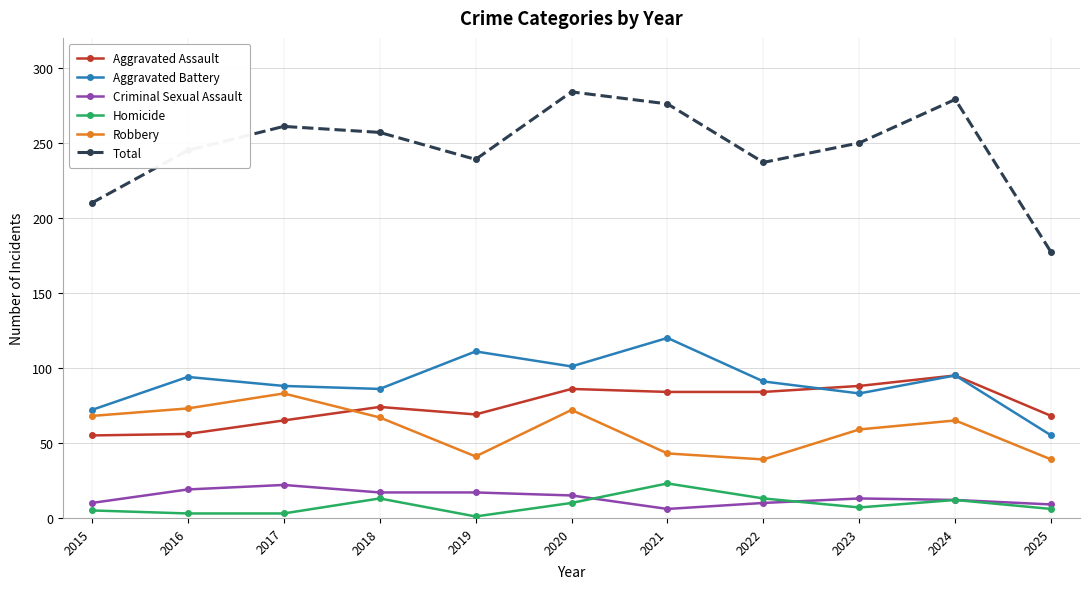

What is the average value of the Criminal Sexual Assault series?

14